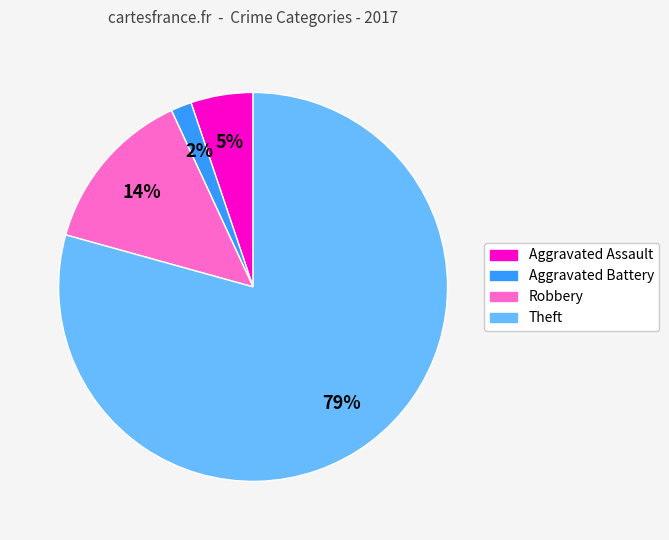

Rank the categories by value from highest to lowest.

Theft, Robbery, Aggravated Assault, Aggravated Battery